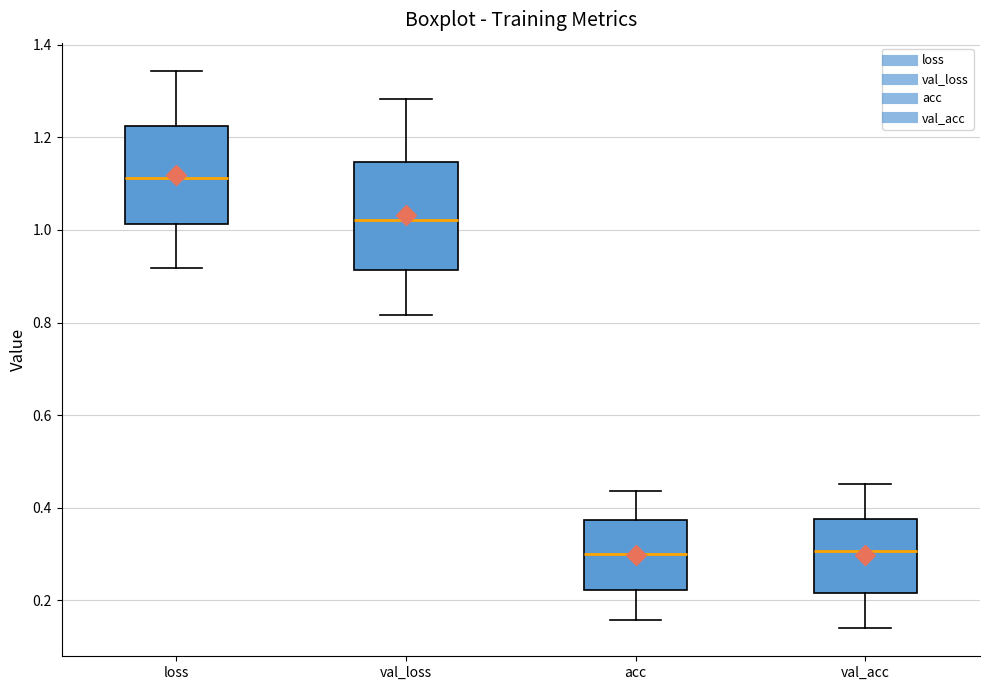

Reading left to right, transcribe this box plot: for each box, give where its median line is, the range the box spans, and where its two whiskers end, as read against the y-axis. The values are not printed on the chart, so give them approximately, as read against the axis.

loss: median 1.12, box 1.02 to 1.22, whiskers 0.92 to 1.34
val_loss: median 1.02, box 0.92 to 1.14, whiskers 0.82 to 1.28
acc: median 0.30, box 0.22 to 0.38, whiskers 0.16 to 0.44
val_acc: median 0.30, box 0.22 to 0.38, whiskers 0.14 to 0.46